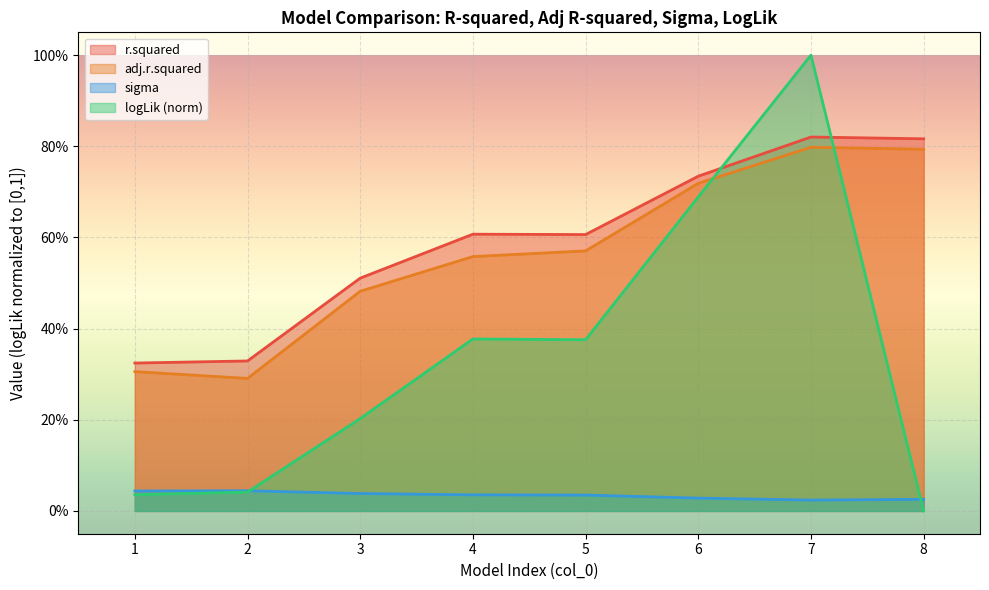

At how many categories does at least one series exceed 0?

8